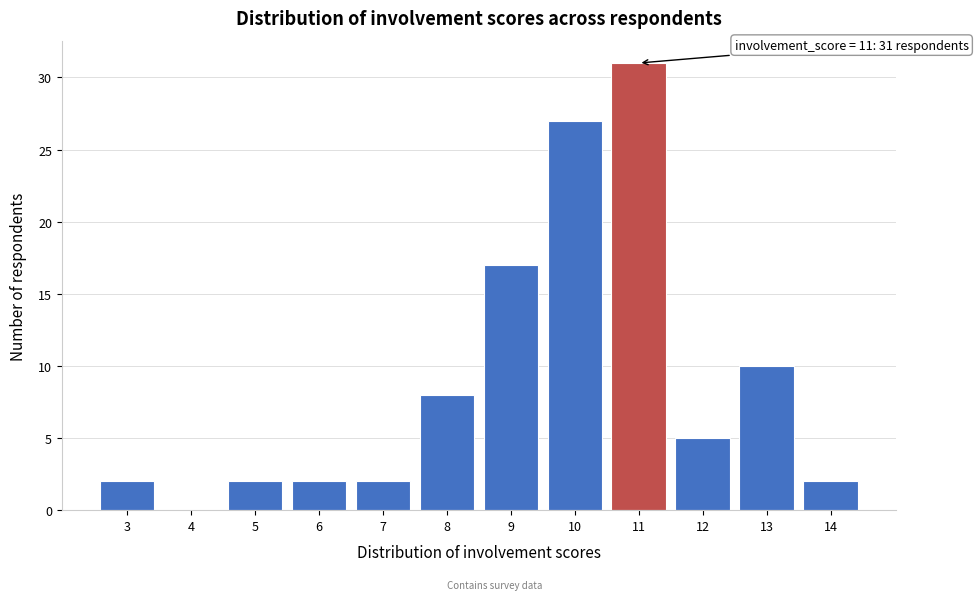

Which range on the x-axis has the tallest bar?

10.5 to 11.5